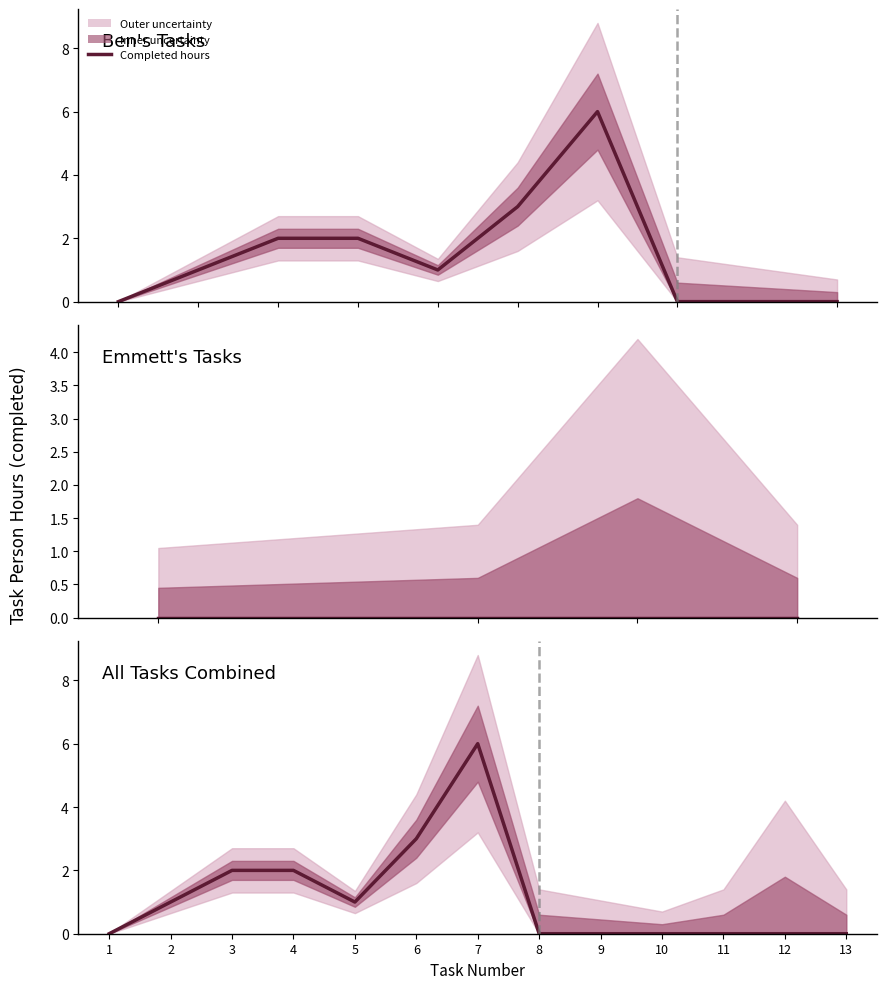

Rank the categories by value from lowest to highest.

1, 8, 9, 10, 11, 12, 13, 2, 5, 3, 4, 6, 7